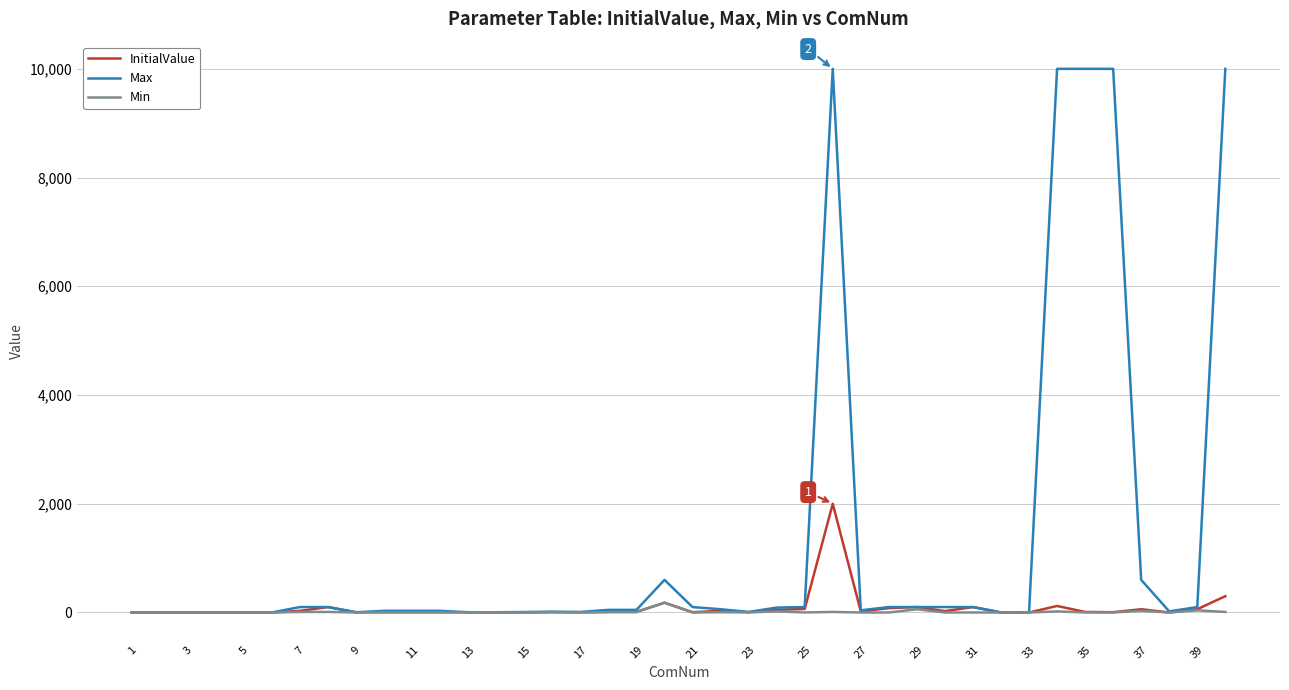

What is the highest value of the InitialValue series?

2000